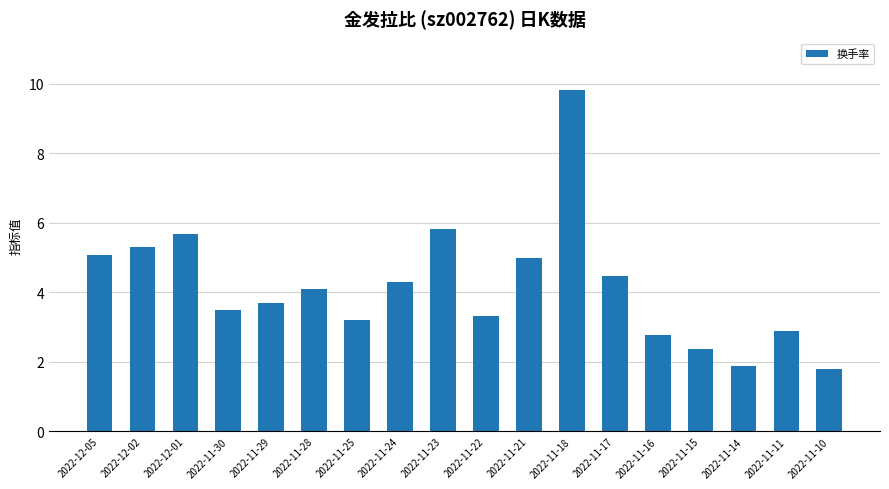

What is the difference between the maximum and minimum values?

8.0